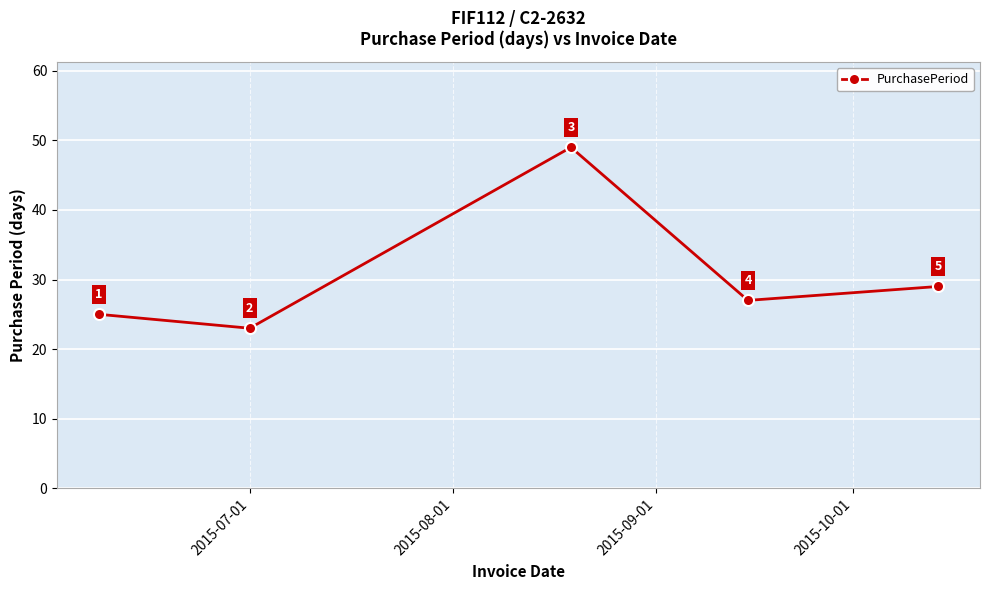

Count the number of data series in this chart.

1